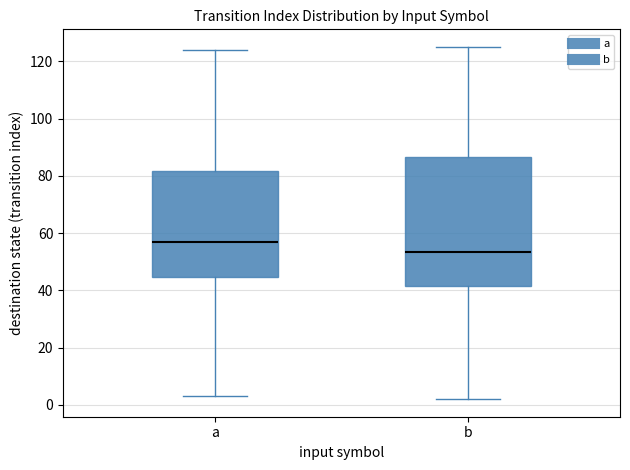

Reading left to right, read every box against the y-axis: the position of its median line, the range the box covers, and the ends of its whiskers. The values are not printed on the chart, so give them approximately, as read against the axis.

a: median 58, box 44 to 82, whiskers 4 to 124
b: median 54, box 42 to 86, whiskers 2 to 126